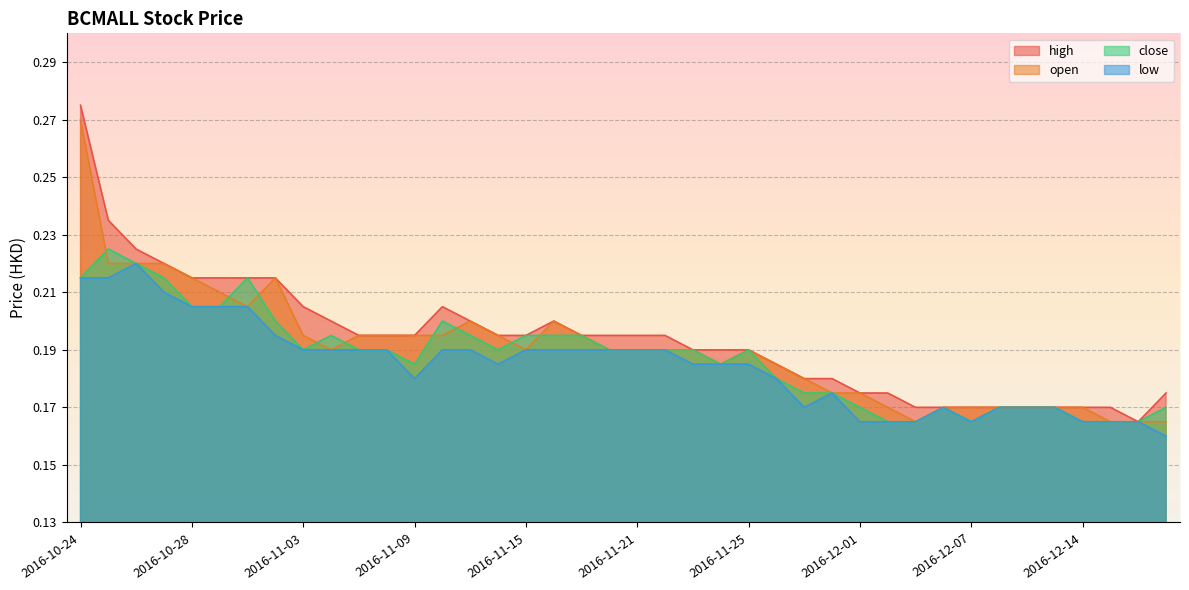

What is the difference between the second highest and minimum values in the open series?

0.1